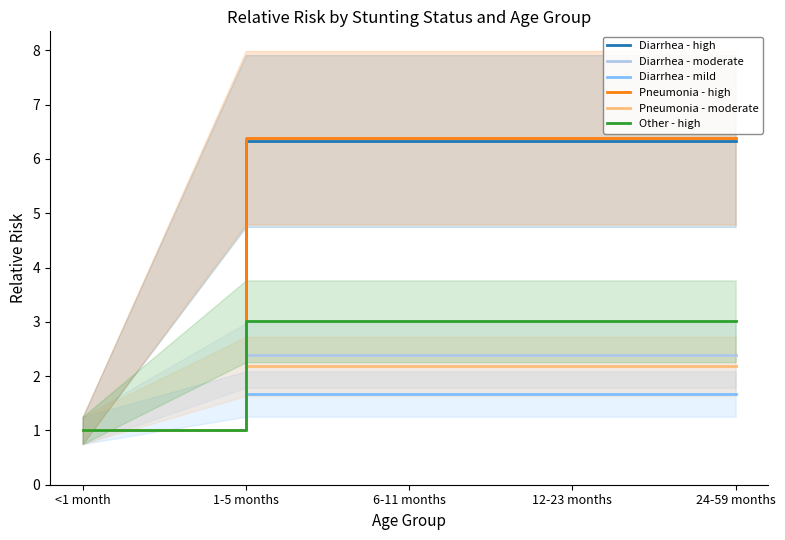

List the series in order of their peak value, highest first.

Pneumonia - high, Diarrhea - high, Other - high, Diarrhea - moderate, Pneumonia - moderate, Diarrhea - mild